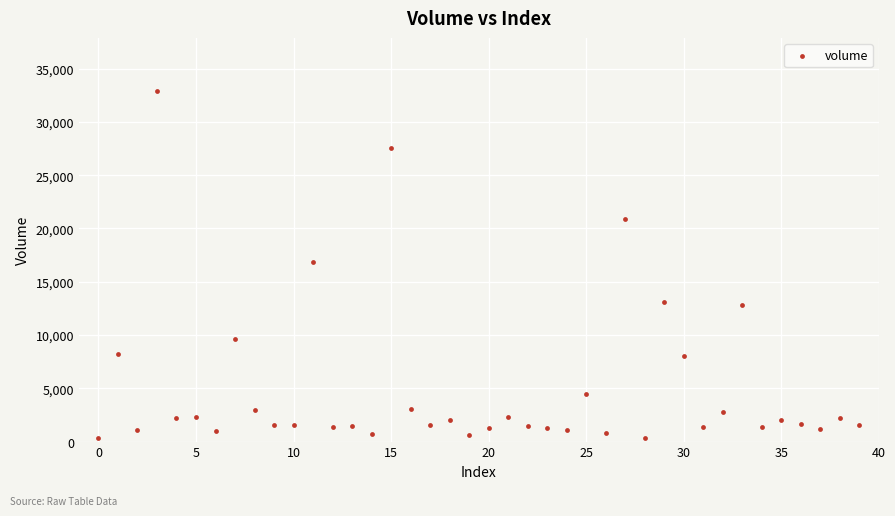

What is the range of Y values (max minus min)?

32635.0